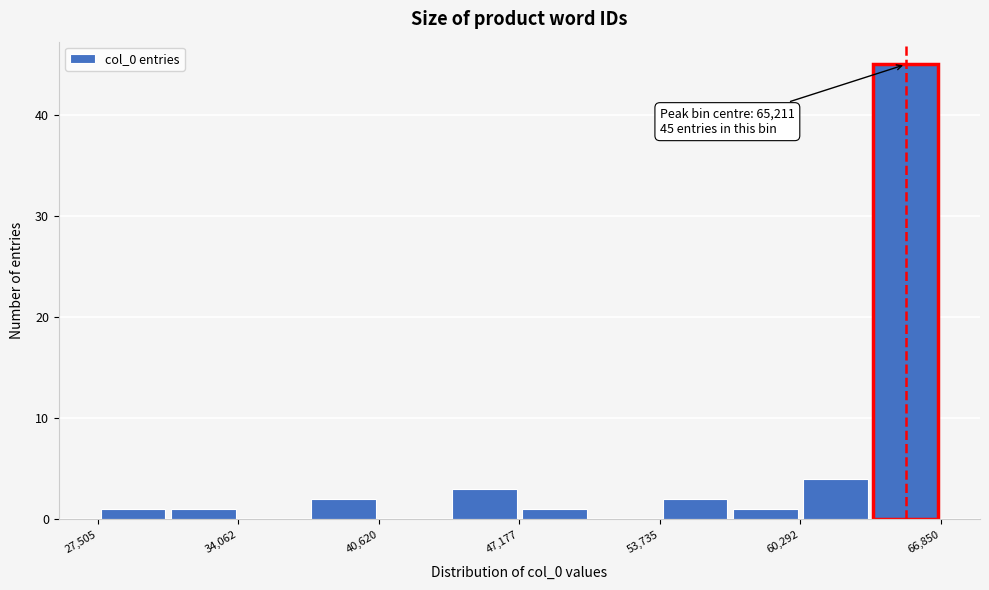

Around what value on the x-axis is the tallest bar? Give the approximate position of its centre, as read against the axis.

65000